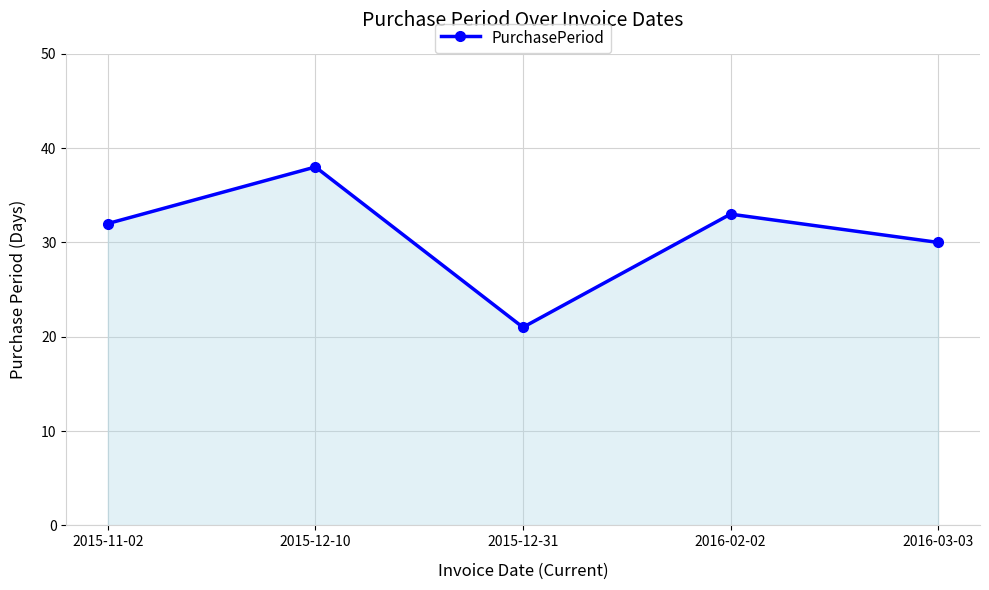

At which category does the chart reach its peak across all series?

2015-12-10